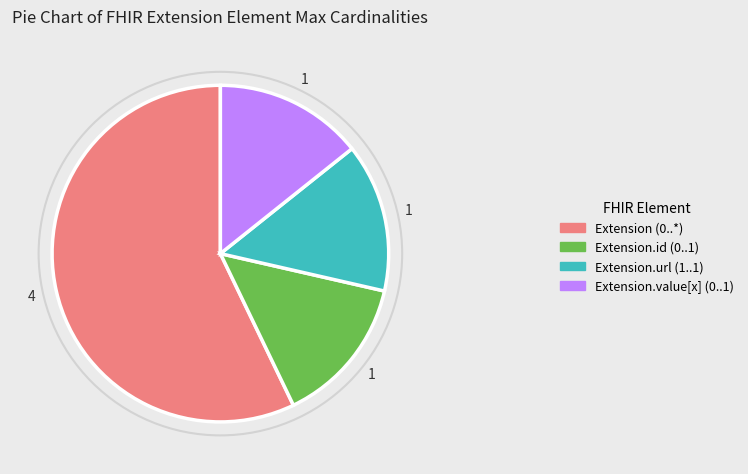

Is there any slice that represents more than half of the pie?

Yes